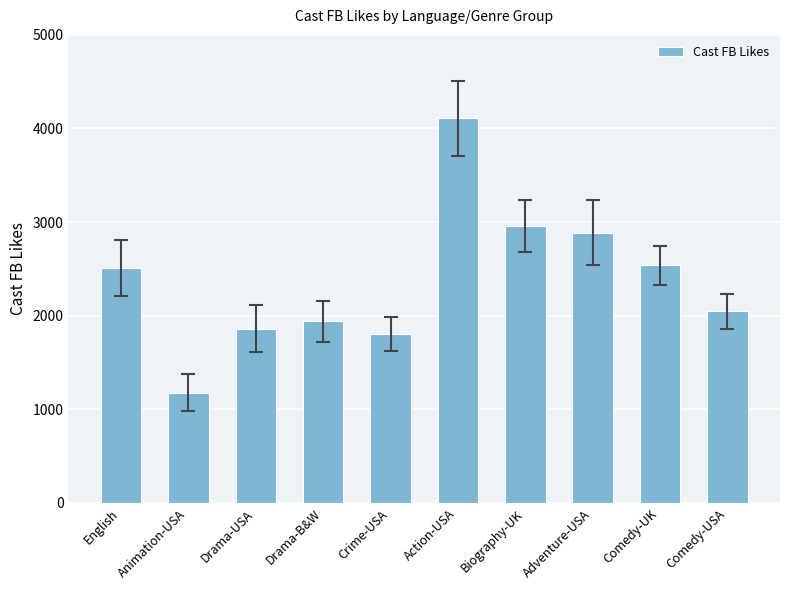

Which label corresponds to the smallest value in the chart?

Animation-USA